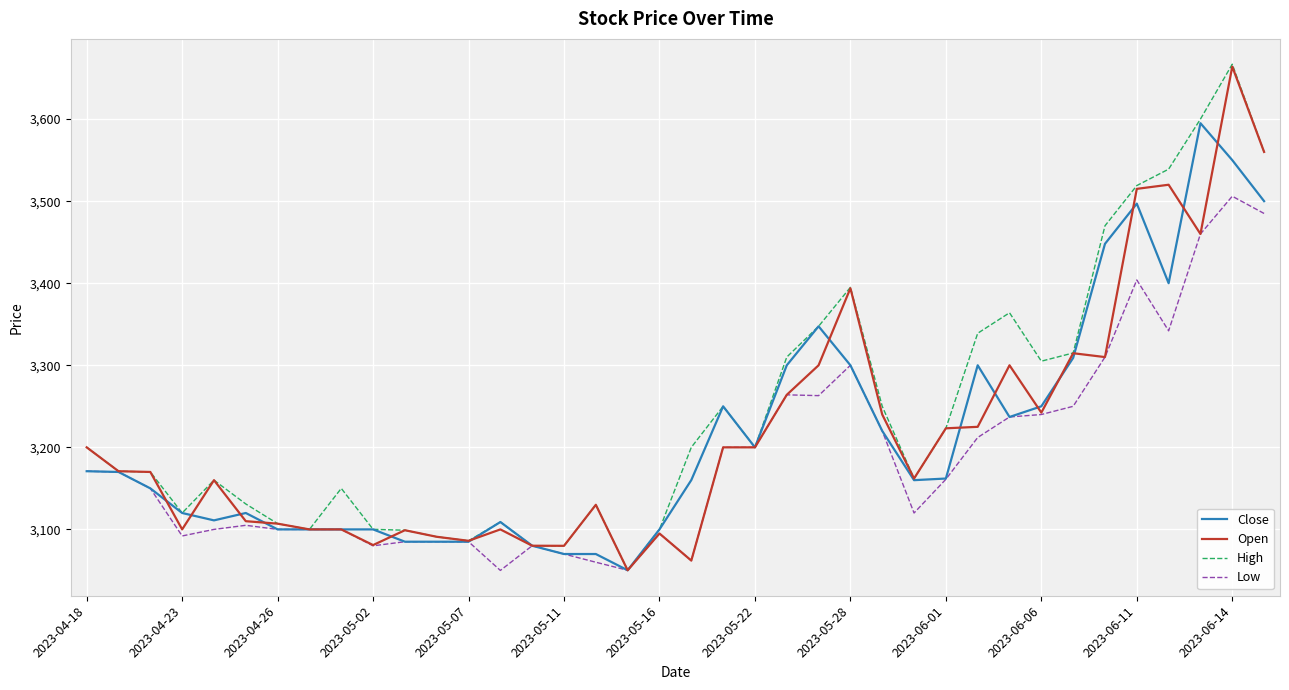

What is the maximum value for Low?

3506.0